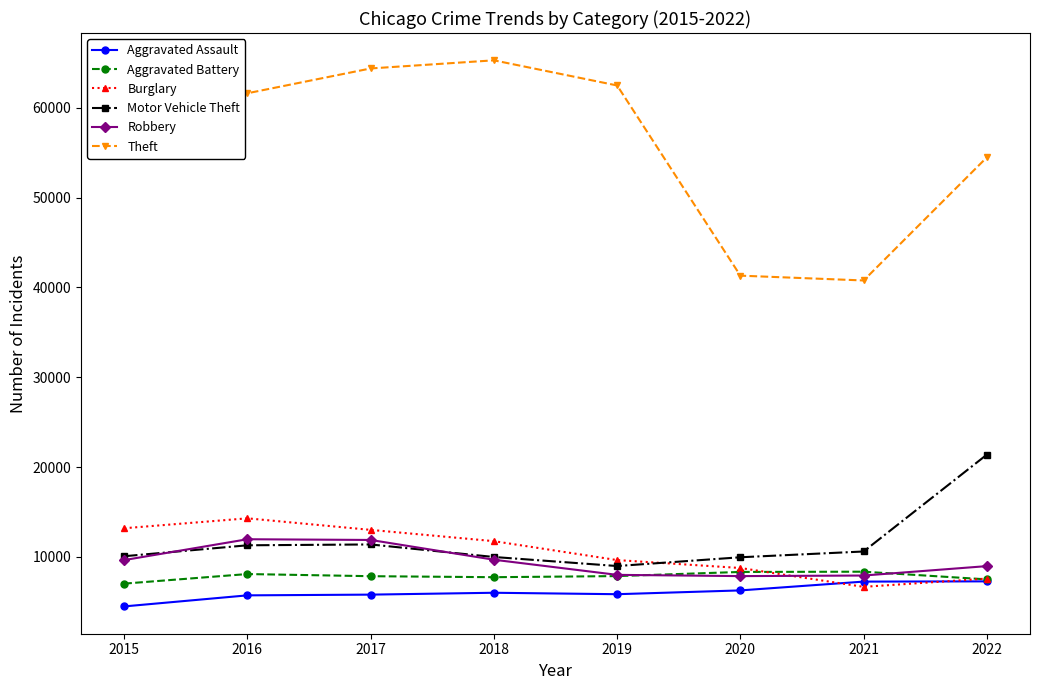

Read the Theft value at 2022, to the nearest 10.

54480